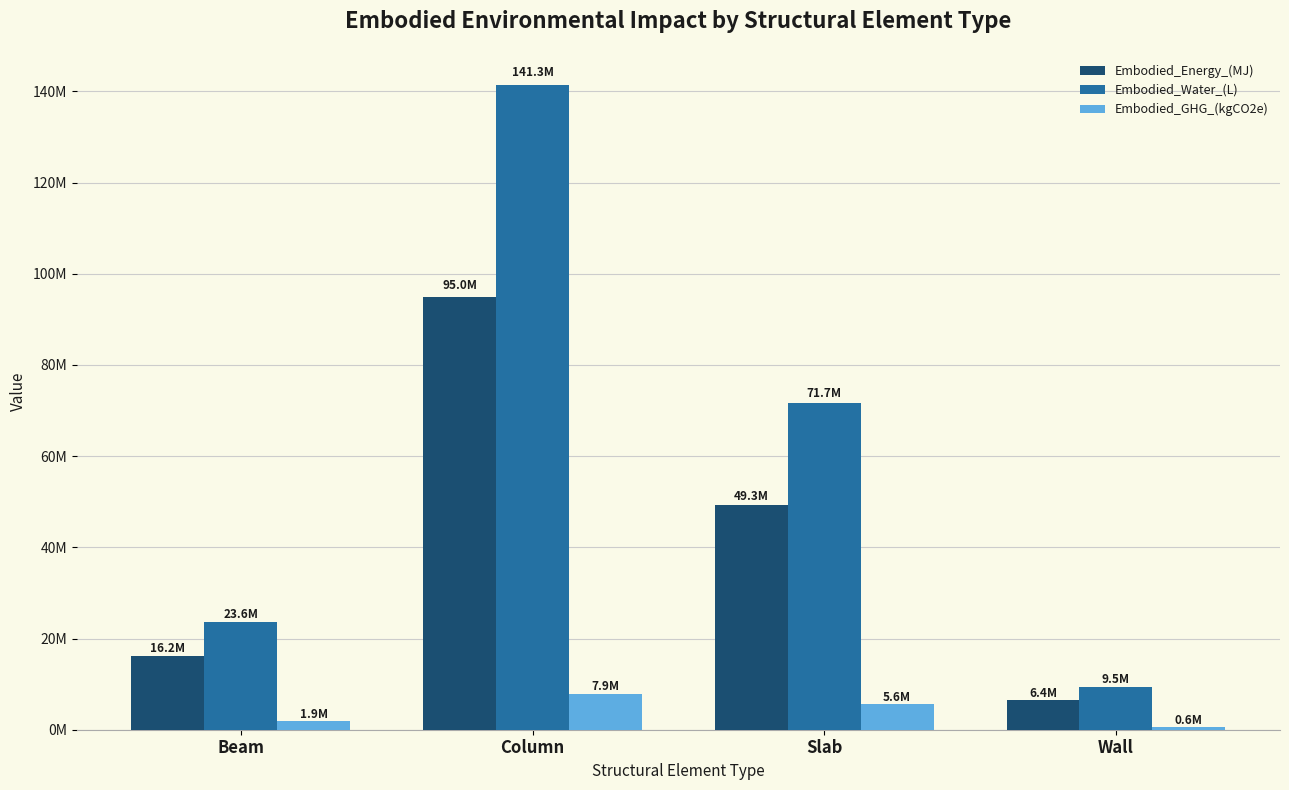

What is the label of the 4th bar from the left?

Wall